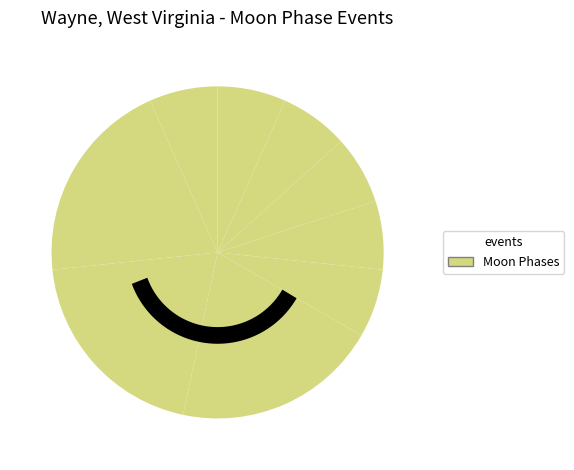

Does New Moon account for over 50% of the chart?

No